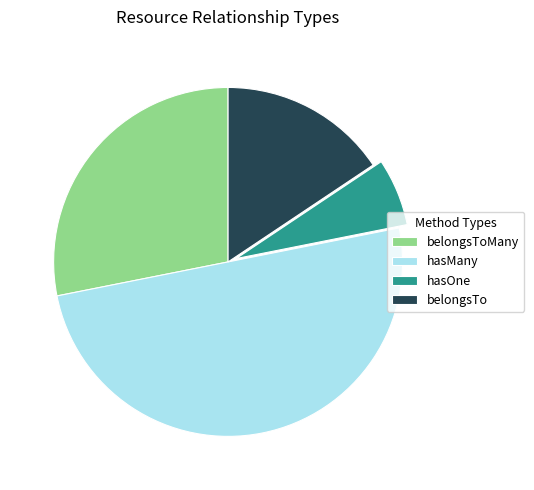

How many segments does this pie chart have?

4